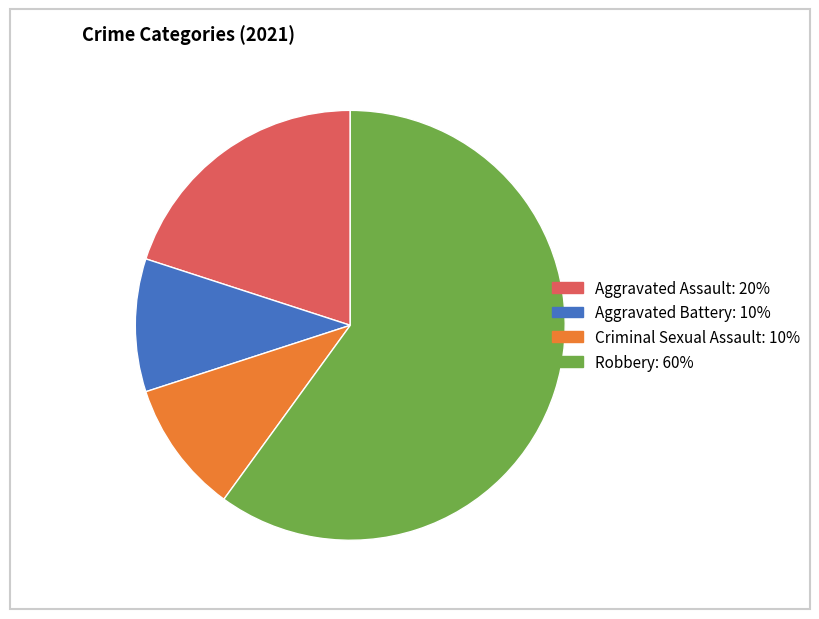

Which slice represents more than half of the pie?

Robbery